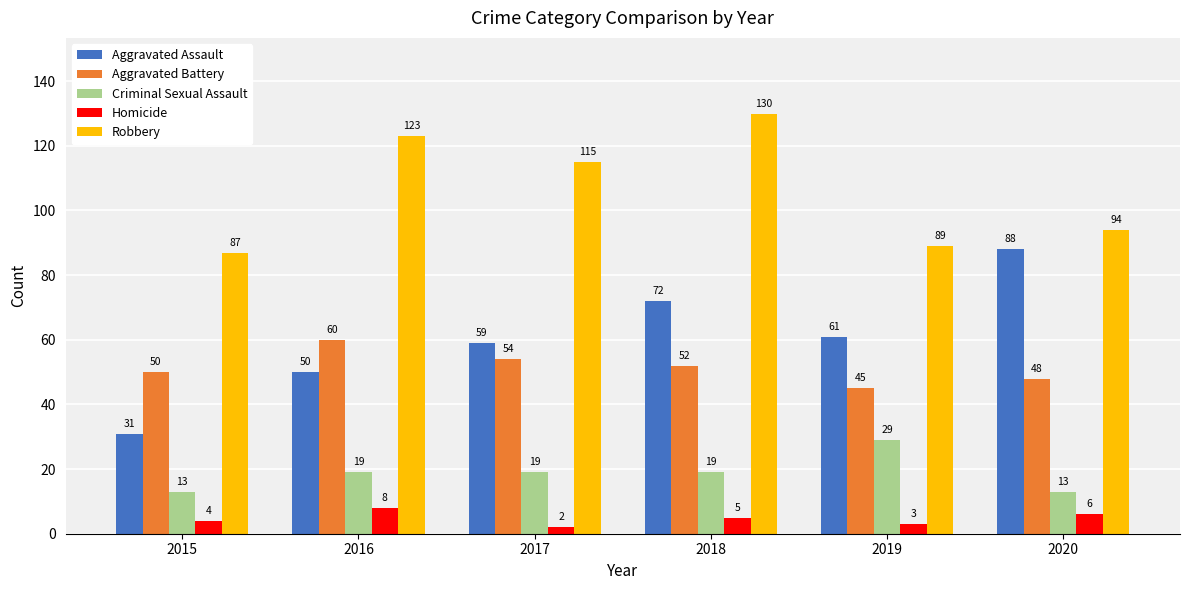

What is the lowest value of the Criminal Sexual Assault series?

13